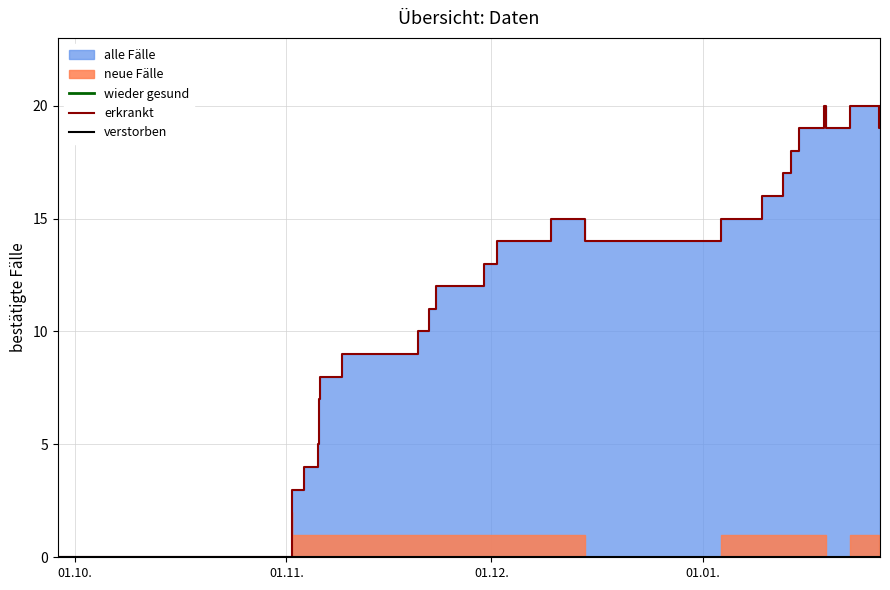

True or false: wieder gesund and erkrankt cross at least once.

False